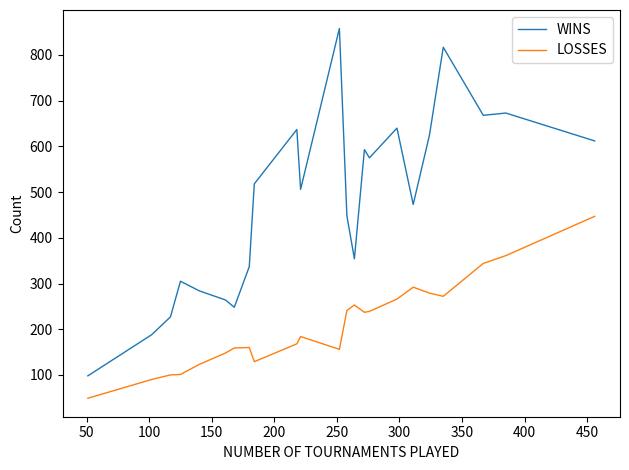

List the series in order of their overall mean, highest first.

WINS, LOSSES